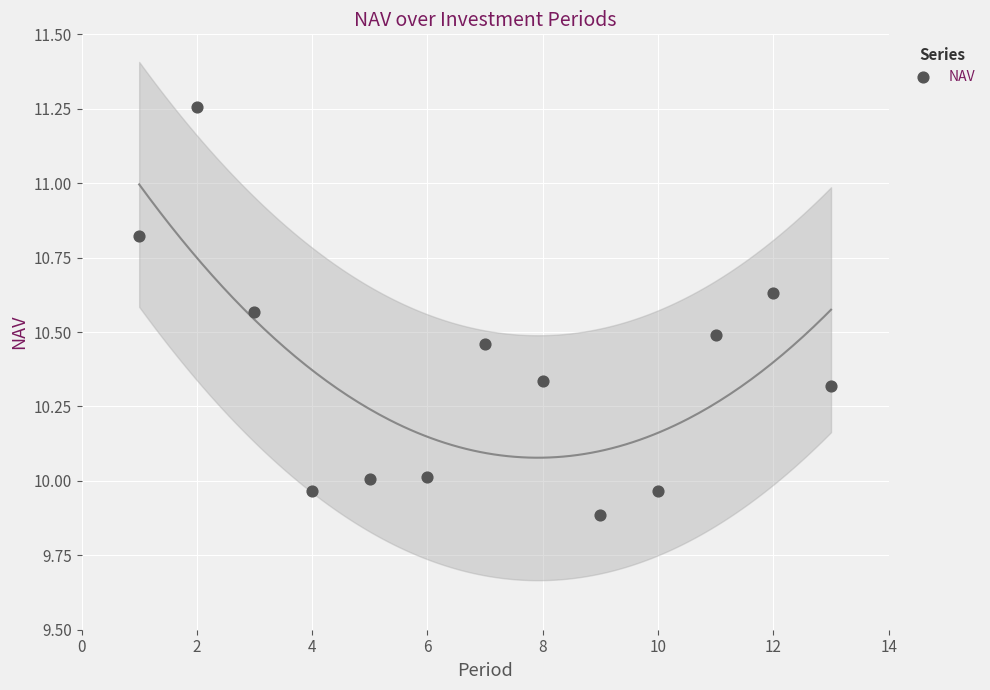

What is the range of X values (max minus min)?

12.0